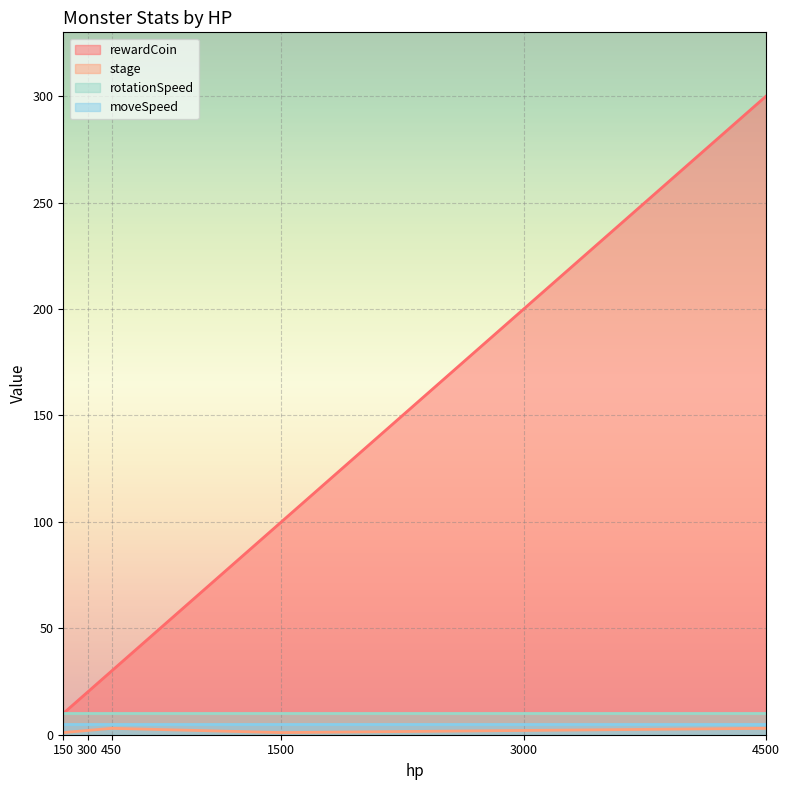

At which category is the sum across all series the highest?

4500